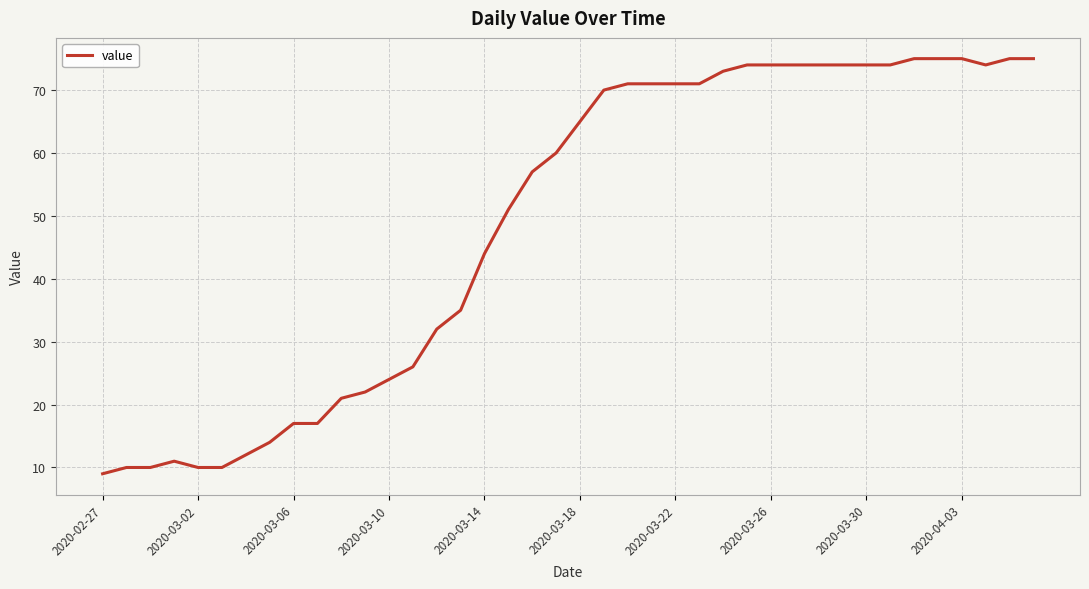

What is the difference between the maximum and minimum values?

66